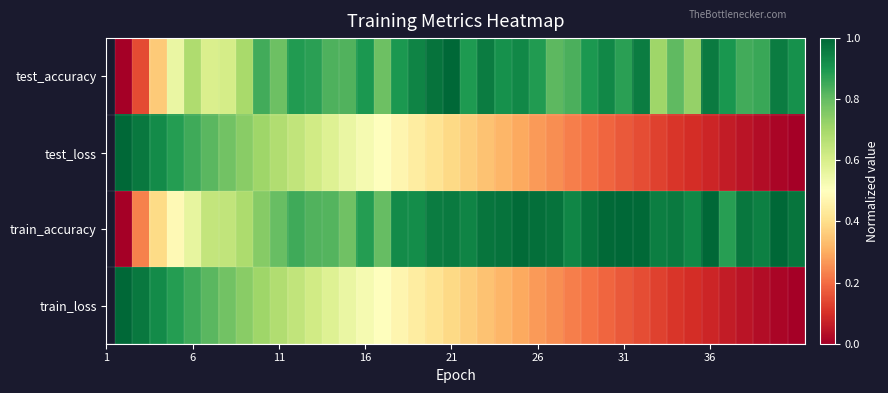

Count the number of data series in this chart.

4